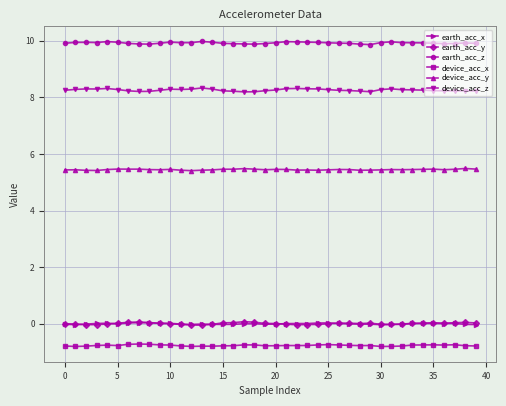

What is the smallest value displayed?

-0.8